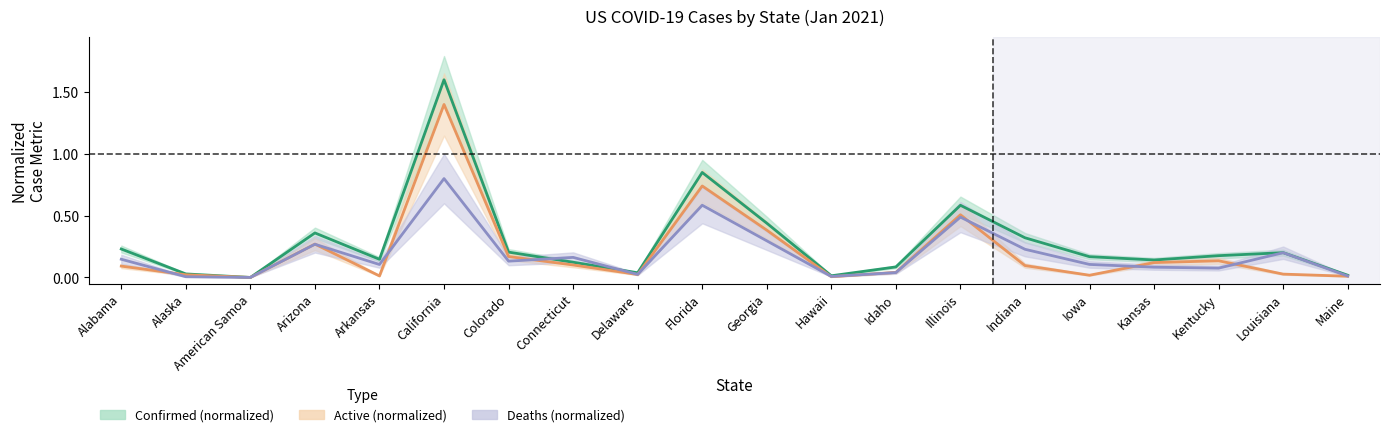

Does the chart have visible grid lines?

No